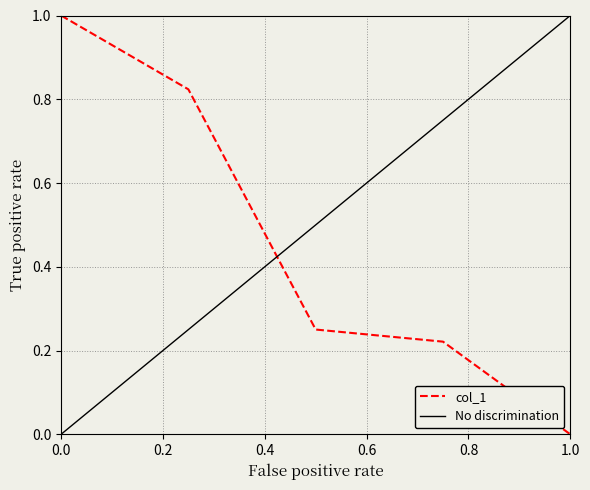

Is it true that the value at 4 is 0.0?

True